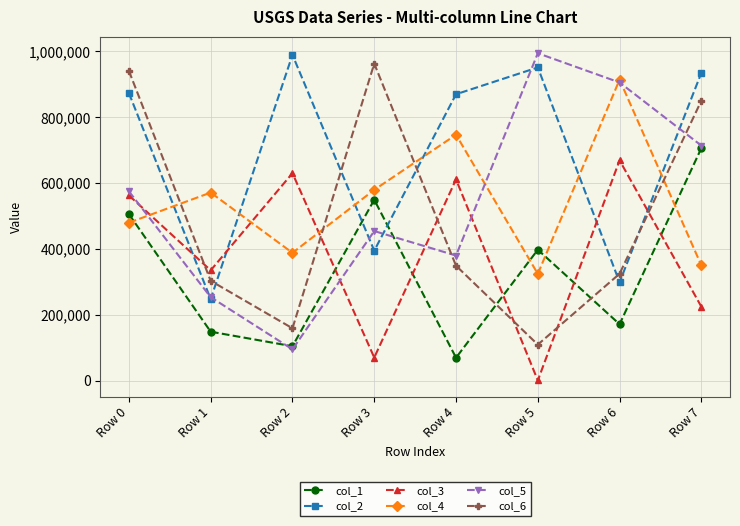

The col_4 series shows 293522 at Row 0. True or false?

False